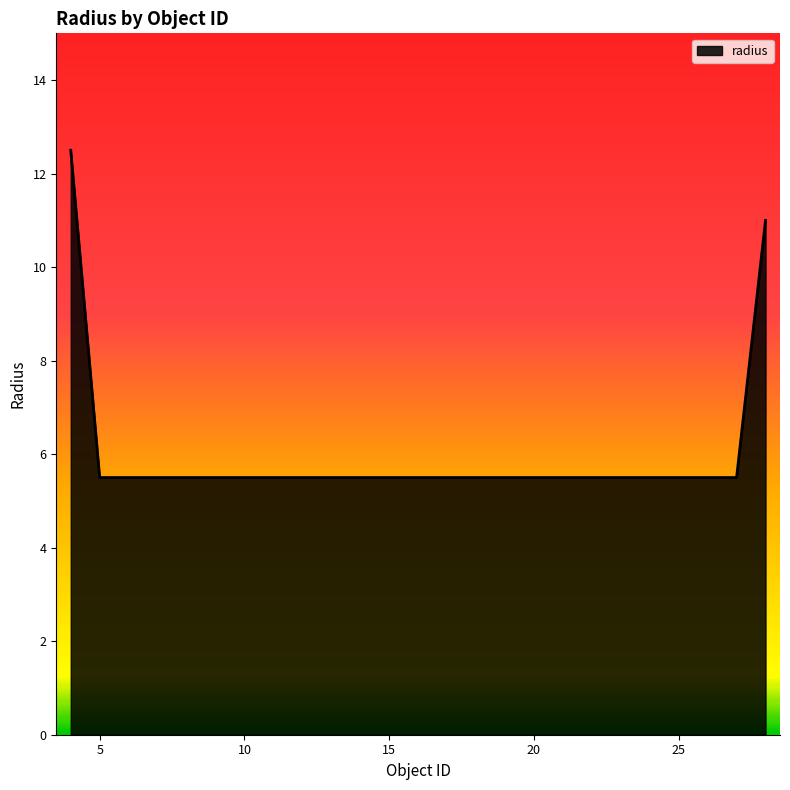

What is the greatest value displayed?

12.5